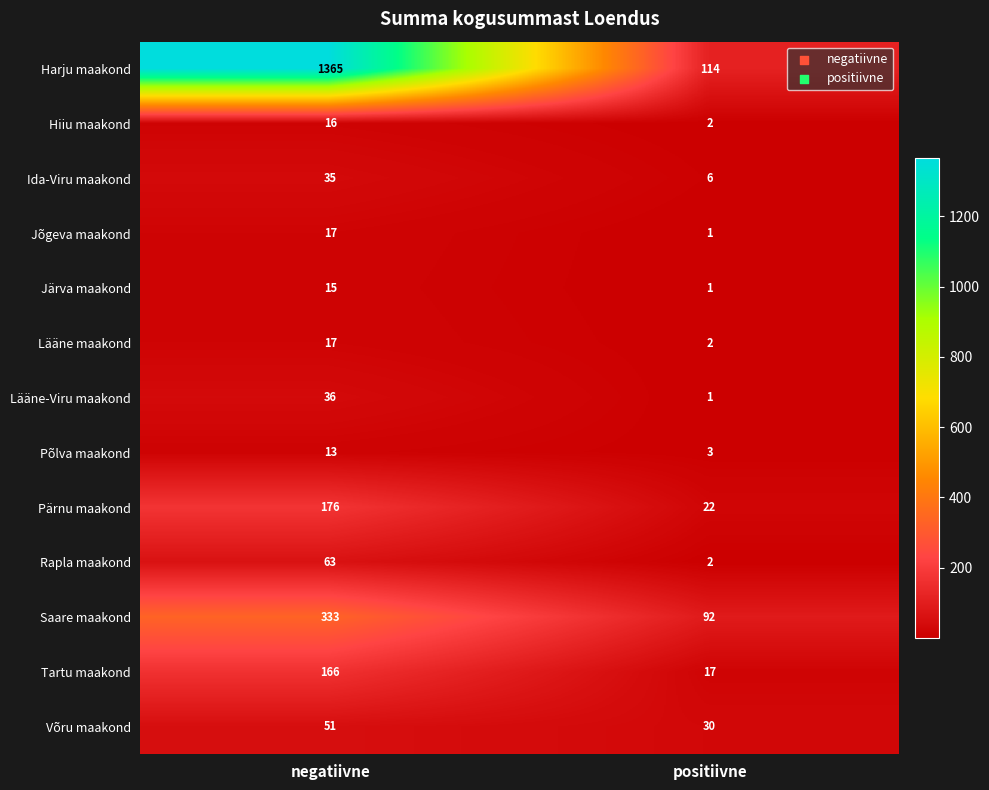

What is the difference between the highest and lowest values at negatiivne?

1352